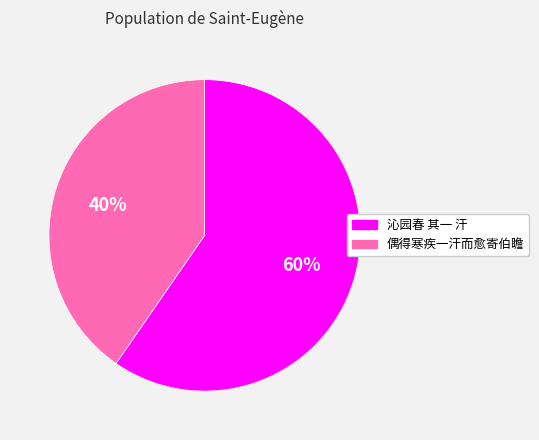

Count the number of slices in the pie.

2